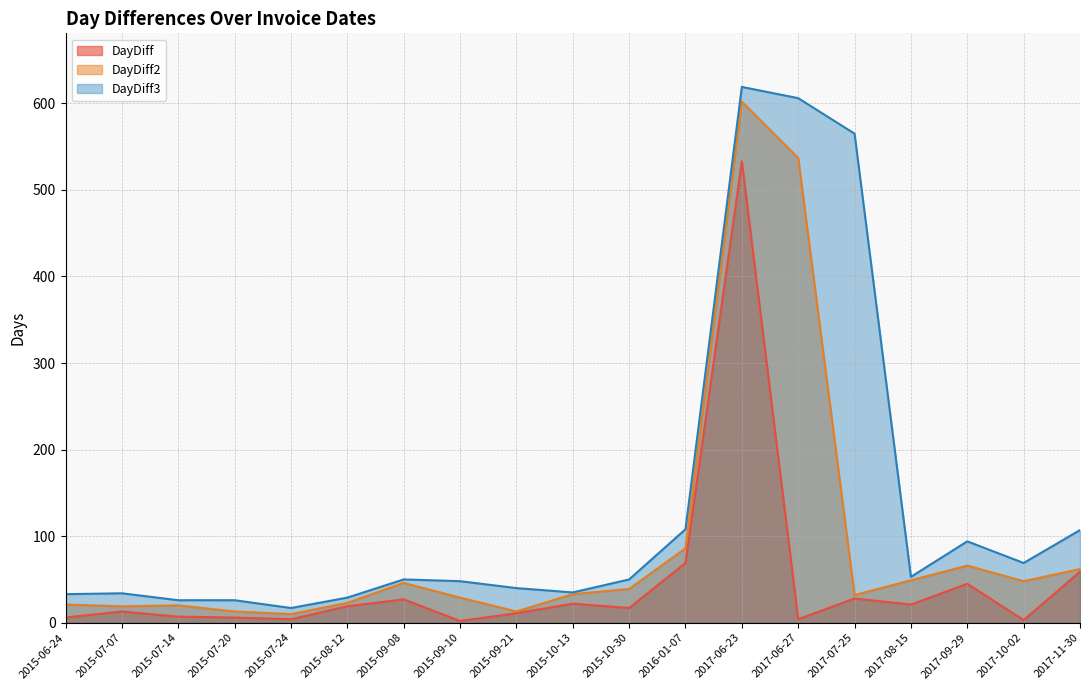

At which category is the sum across all series the highest?

2017-06-23